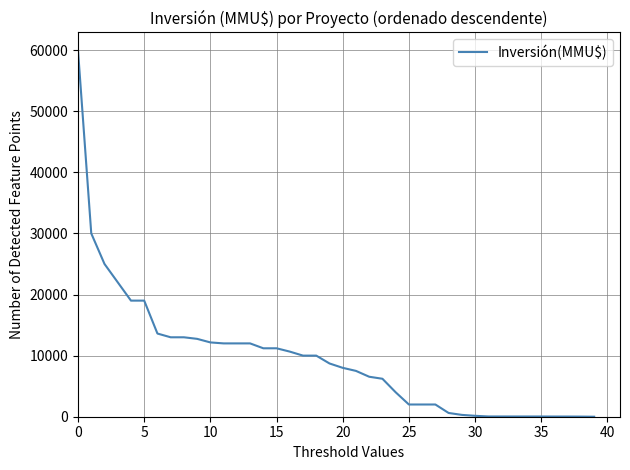

What is the difference between the maximum and minimum values?

59900